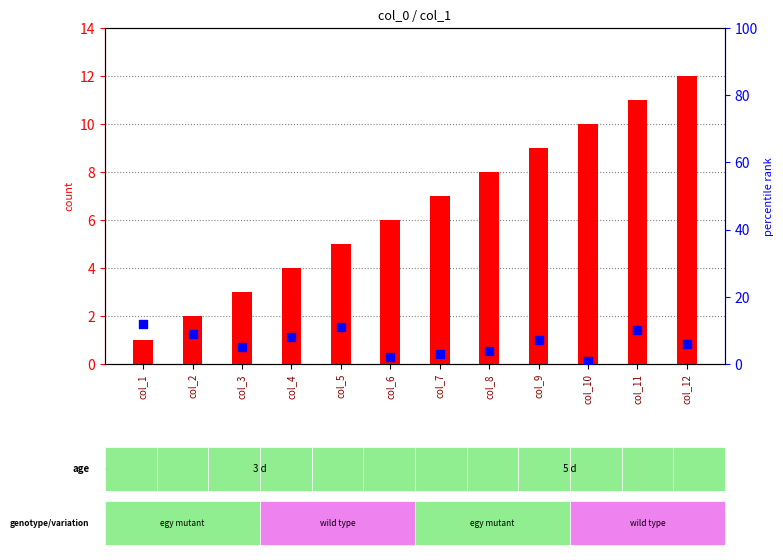

At how many categories does at least one series exceed 2?

12